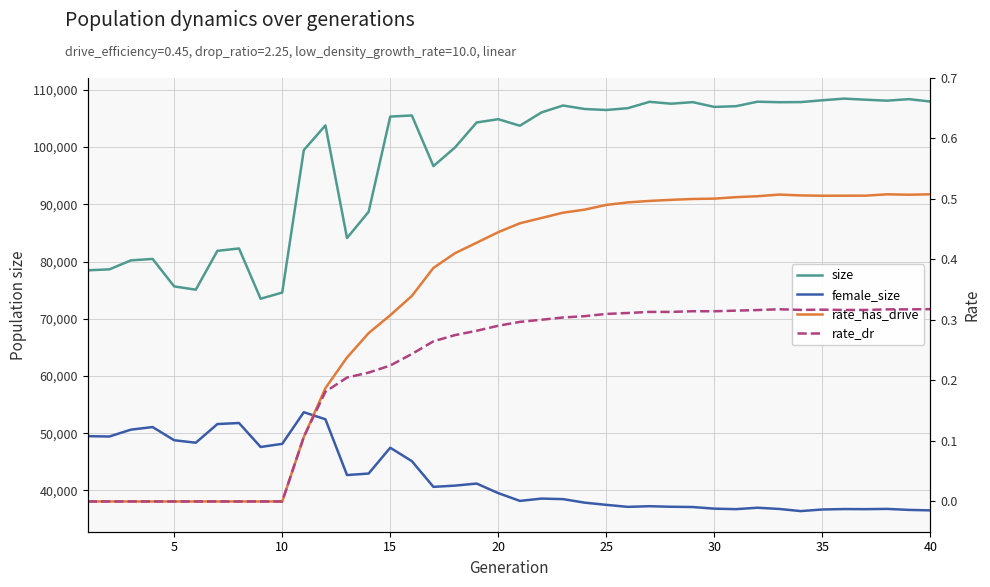

How many data points in size are above 105526?

19